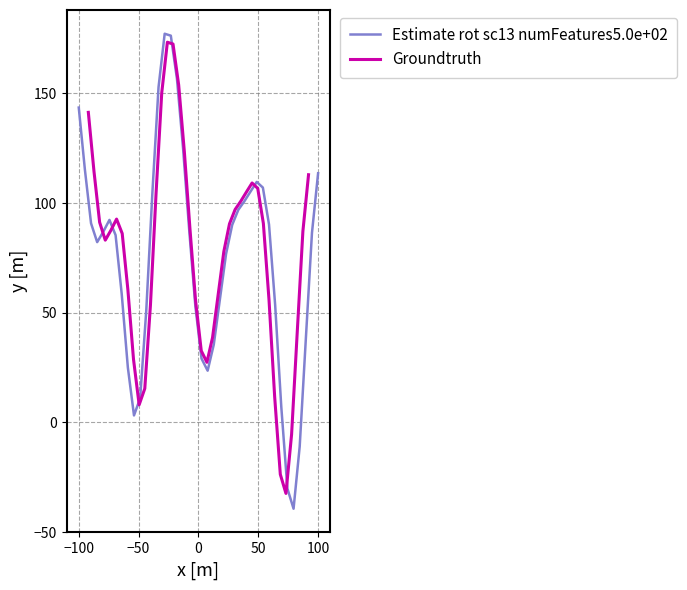

Reading left to right, list all the values displayed in this chart.

Estimate rot sc13 numFeatures5.0e+02: 143.5	115.2	90.8	82.2	86.9	92.3	85.4	58.5	25.0	3.2	11.0	51.0	104.9	152.9	177.2	176.3	156.7	124.8	87.6	53.0	29.1	23.6	35.5	56.2	76.8	90.0	96.9	100.9	105.3	109.6	107.0	90.2	53.5	7.1	-30.2	-39.4	-11.0	38.0	86.4	113.6
Groundtruth: 141.3	114.4	91.2	83.1	87.6	92.7	86.1	60.6	28.8	8.0	15.4	53.4	104.6	150.2	173.3	172.5	153.8	123.6	88.2	55.3	32.6	27.4	38.7	58.3	77.9	90.5	97.1	100.8	105.0	109.1	106.7	90.7	55.9	11.7	-23.7	-32.4	-5.5	41.1	87.1	112.9